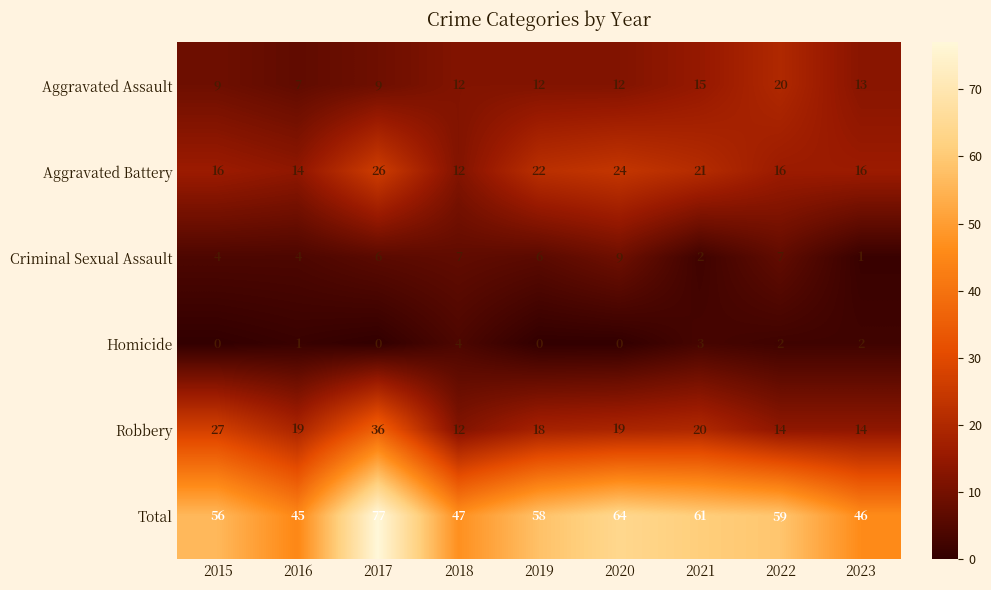

What is the difference between the maximum and minimum values in the Robbery series?

24